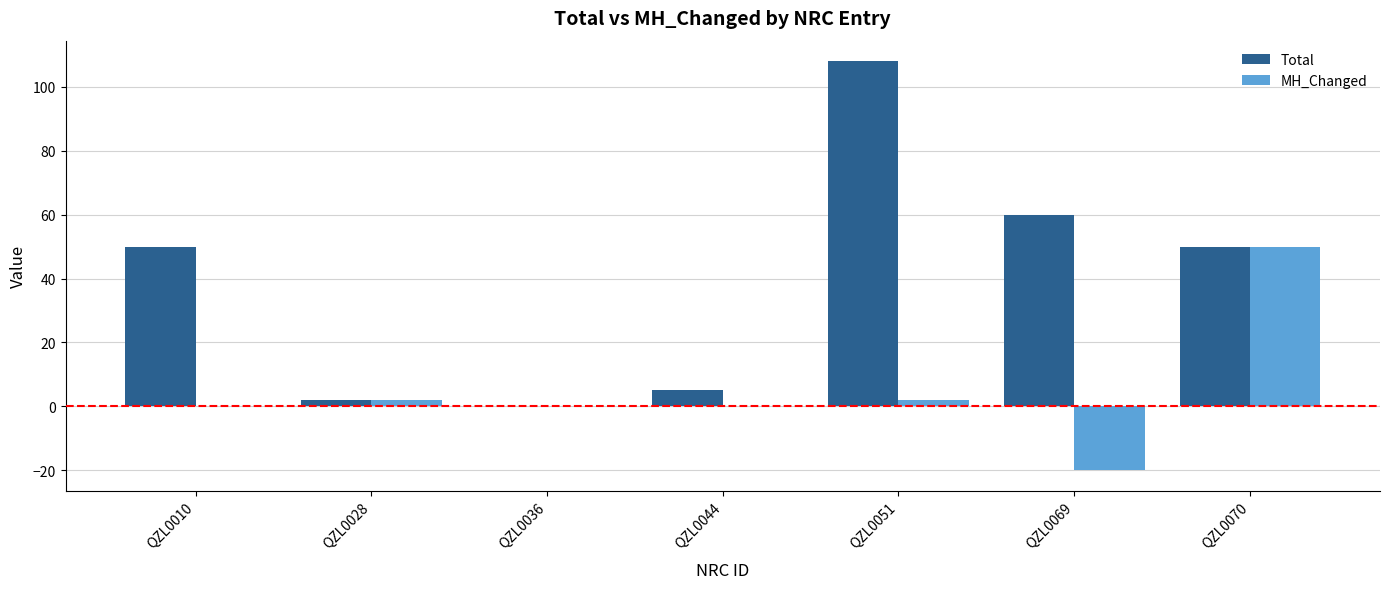

Which series has the largest total across all categories?

Total